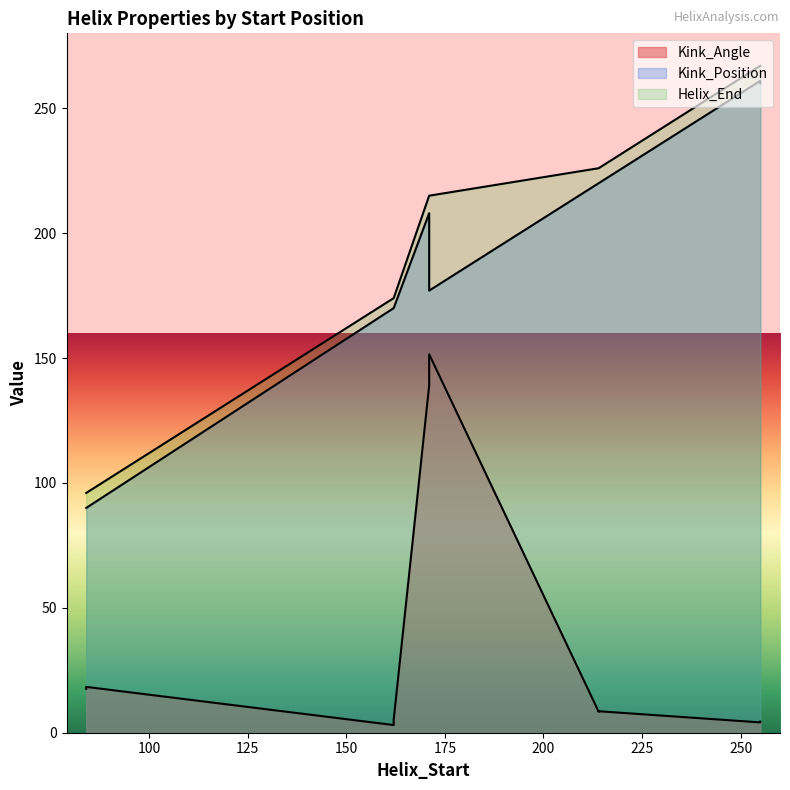

What is the average value of the Kink_Angle series?

36.0